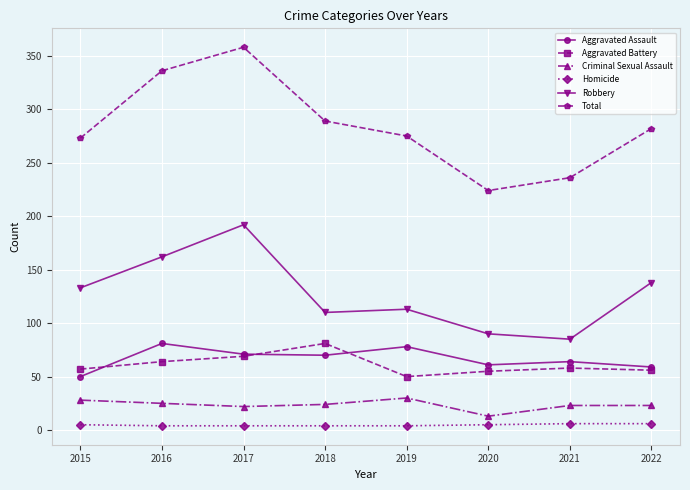

At which category does Total reach its first local peak?

2017